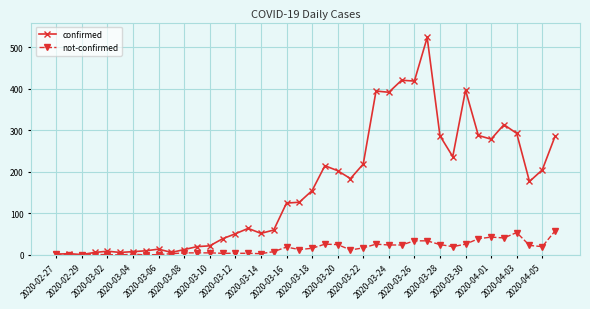

Rank the series by their average value, from lowest to highest.

not-confirmed, confirmed